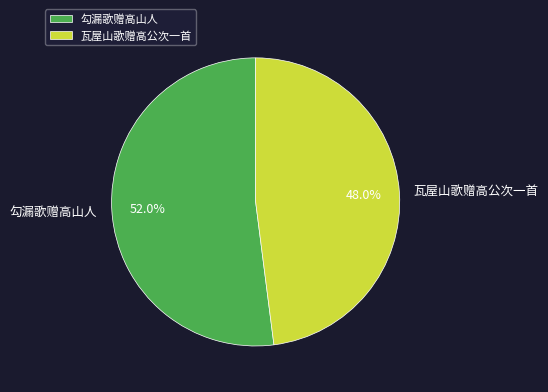

True or false: 勾漏歌赠高山人 accounts for 52% of the total.

True